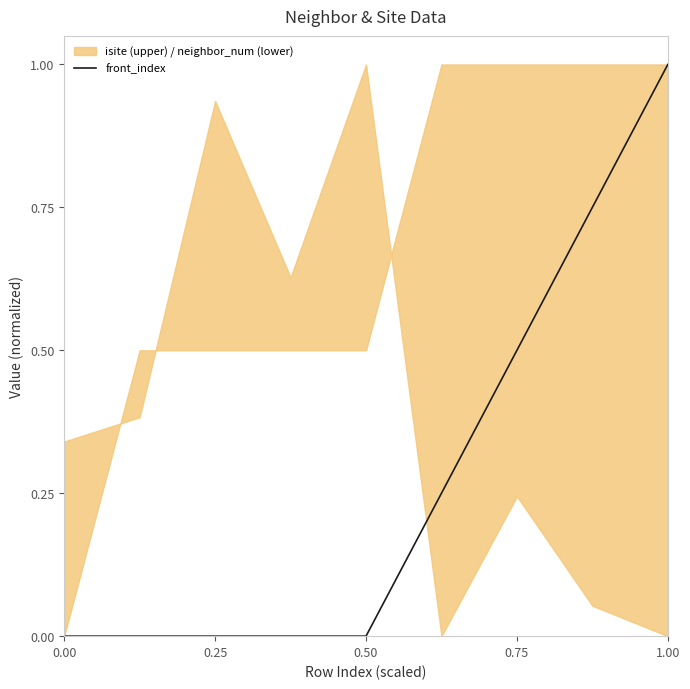

Which category has the highest value in the front_index series?

1.00